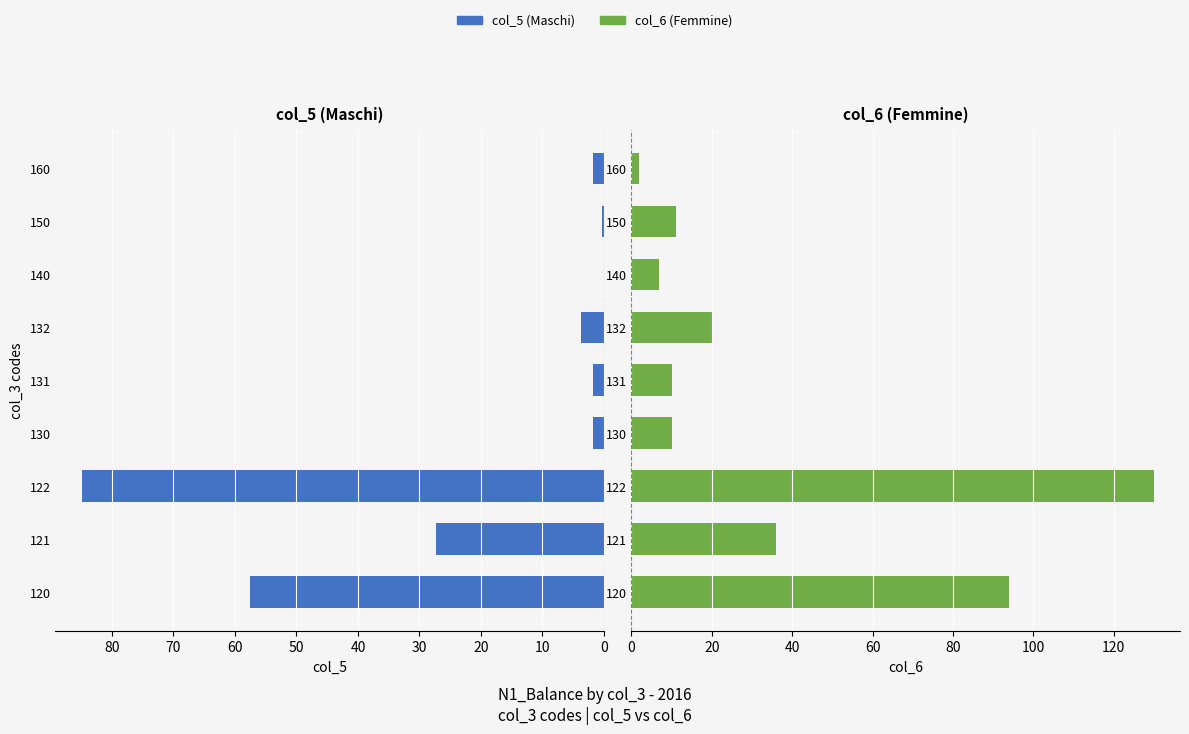

What are all the series names shown in the legend?

col_5 (Maschi), col_6 (Femmine)